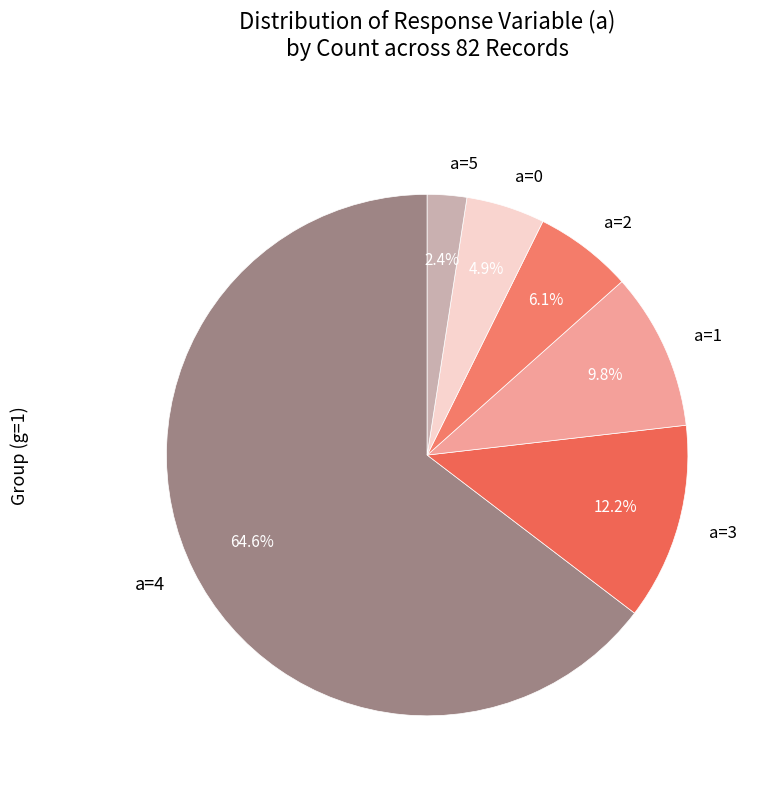

Which category accounts for the majority?

a=4